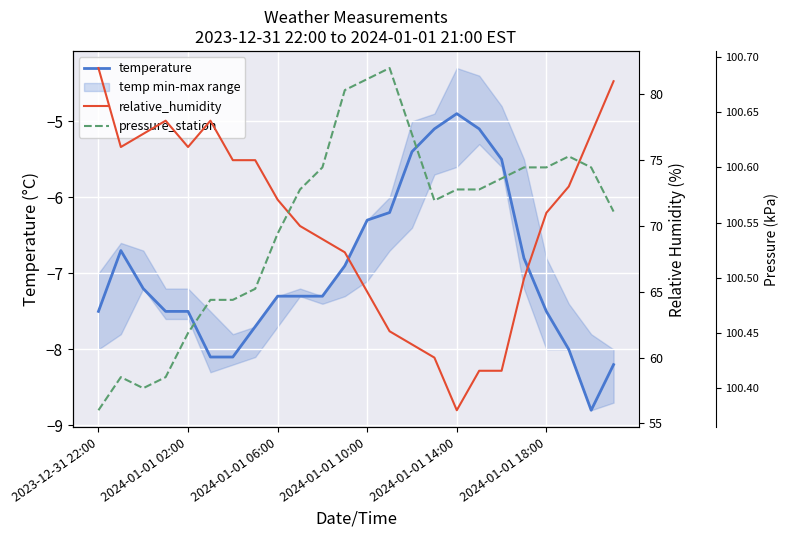

At how many categories does at least one series exceed 34?

24